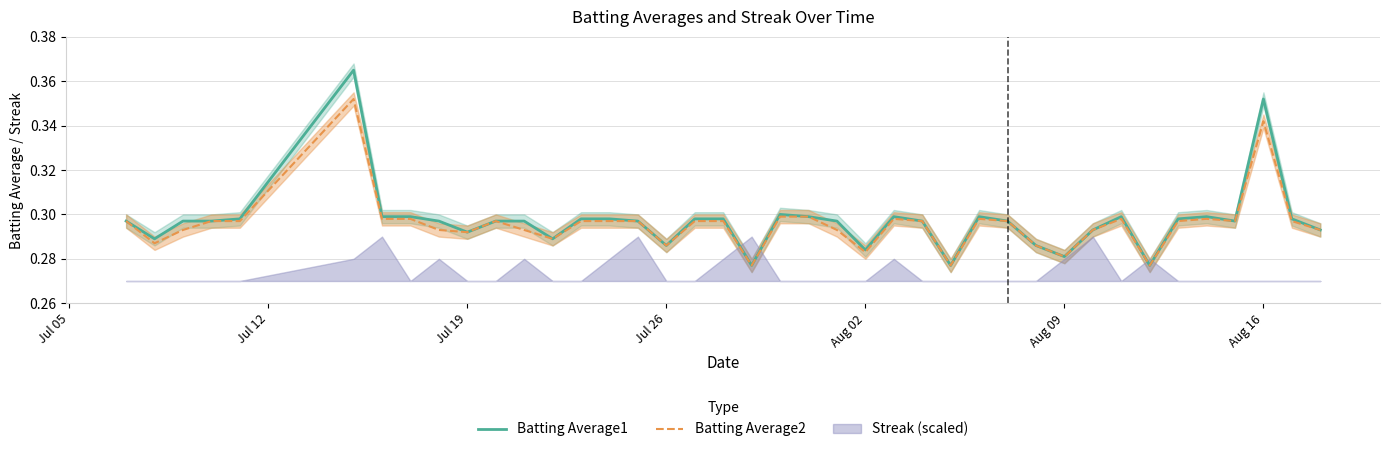

What is the average value of the Batting Average1 series?

0.3